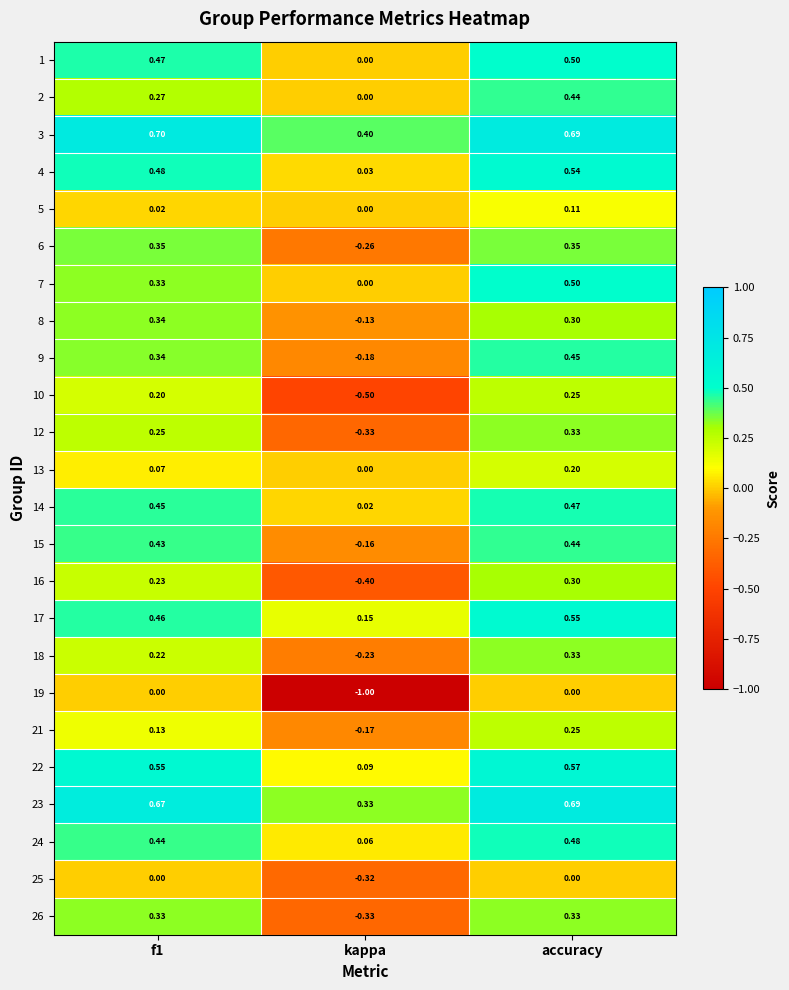

Where is 9 nearest to the value 0?

kappa